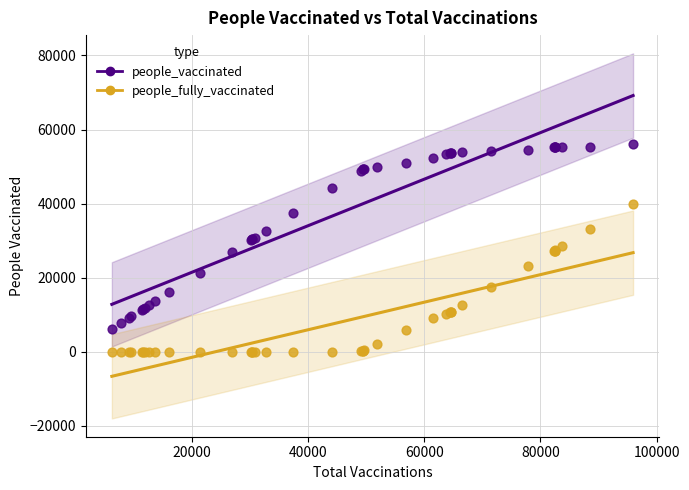

Which series reaches the maximum Y coordinate?

people_vaccinated